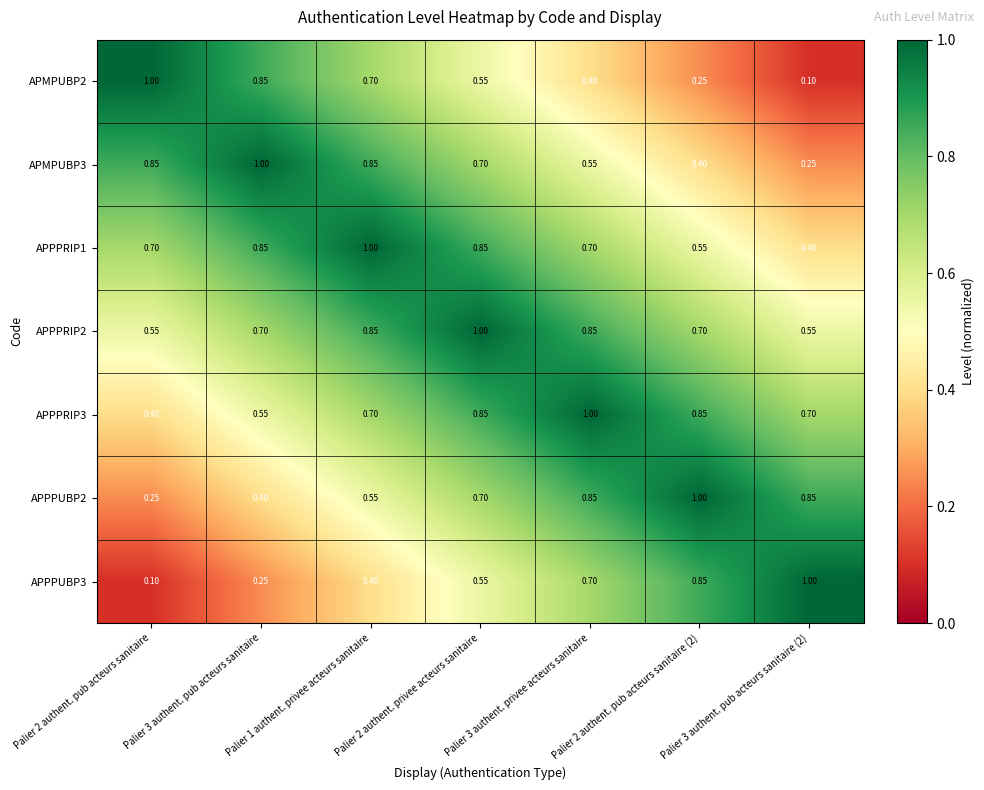

Is the value of APPPUBP2 at Palier 2 authent. pub acteurs sanitaire greater than the value of APPPUBP3 at Palier 3 authent. privee acteurs sanitaire?

No